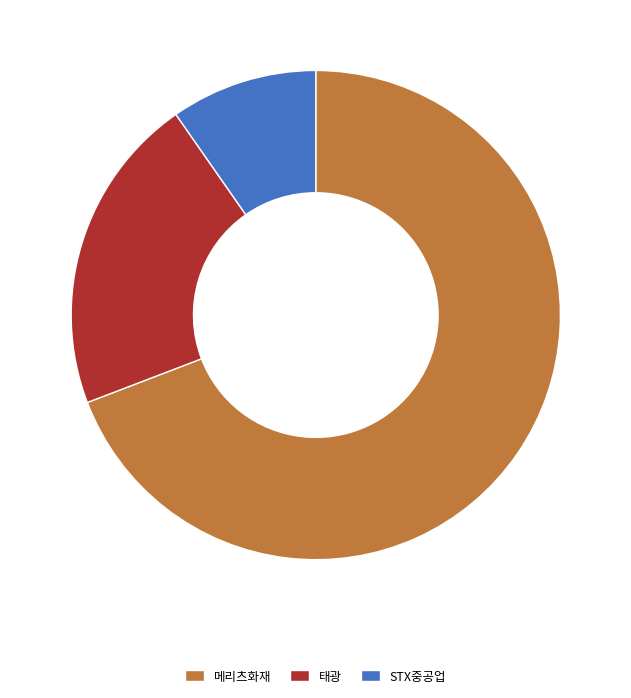

Rank the categories by value from highest to lowest.

메리츠화재, 태광, STX중공업